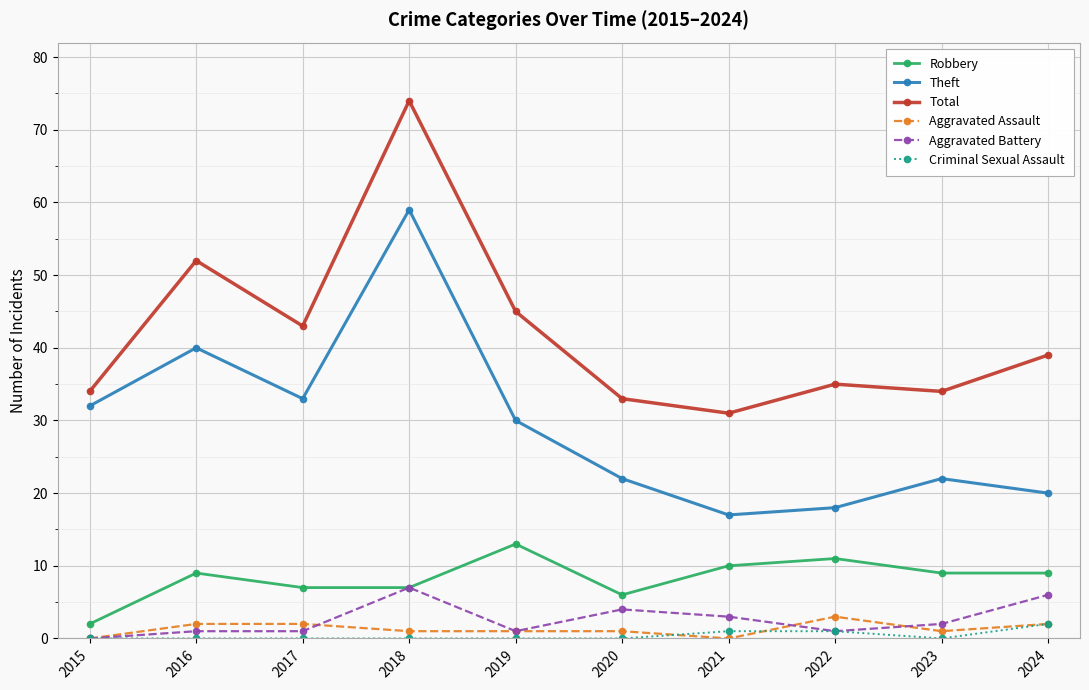

Is it true that Theft equals 28 at 2024?

False